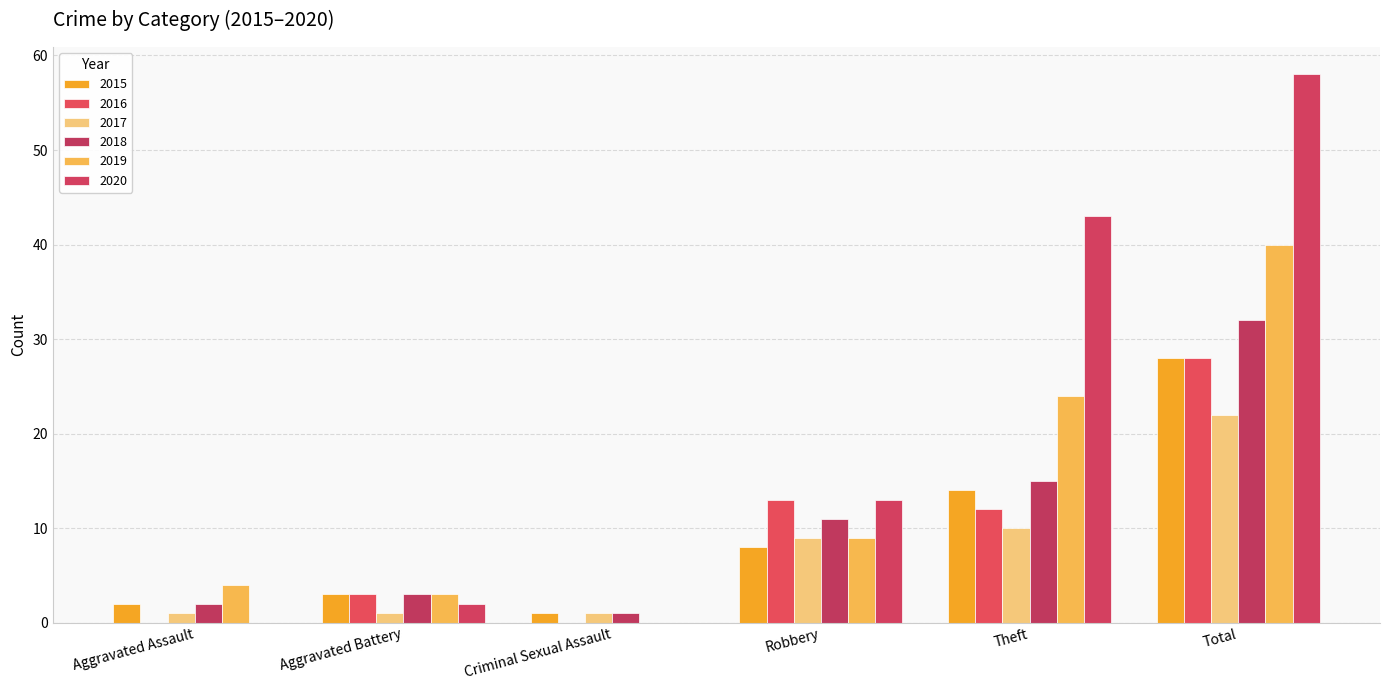

What is the total value across all series at Aggravated Assault?

9